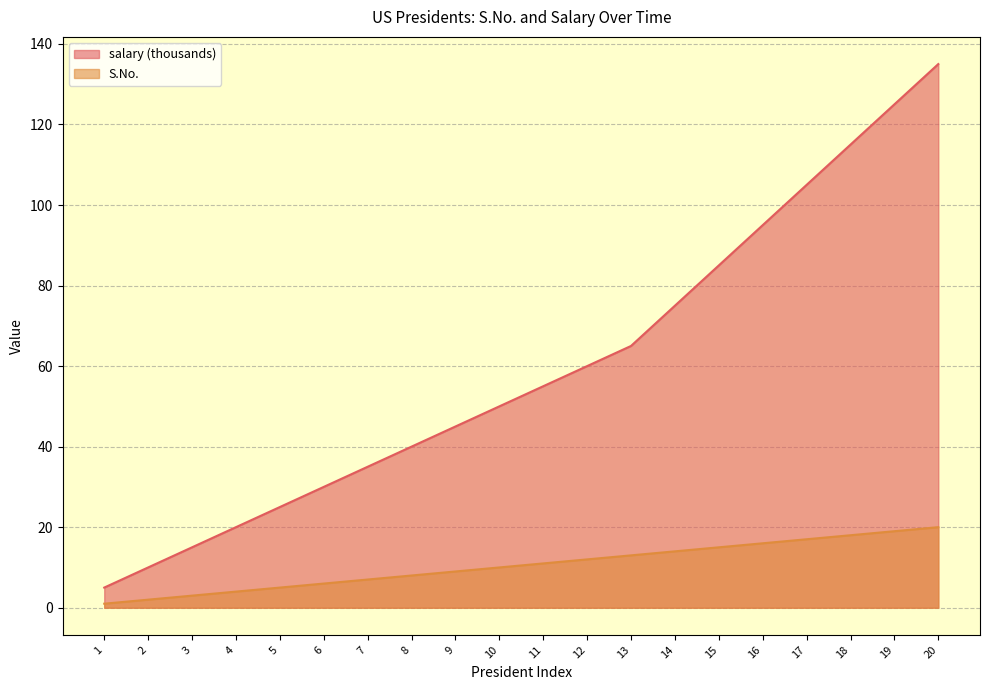

Reading left to right, extract all data points from this chart.

S.No.: 1=1	2=2	3=3	4=4	5=5	6=6	7=7	8=8	9=9	10=10	11=11	12=12	13=13	14=14	15=15	16=16	17=17	18=18	19=19	20=20
salary: 1=5	2=10	3=15	4=20	5=25	6=30	7=35	8=40	9=45	10=50	11=55	12=60	13=65	14=75	15=85	16=95	17=105	18=115	19=125	20=135